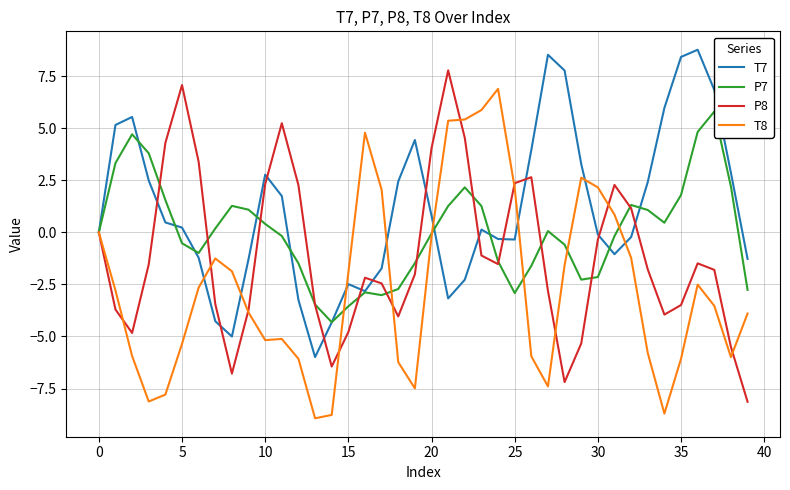

What is the difference between the P7 values at 14 and 34?

4.8